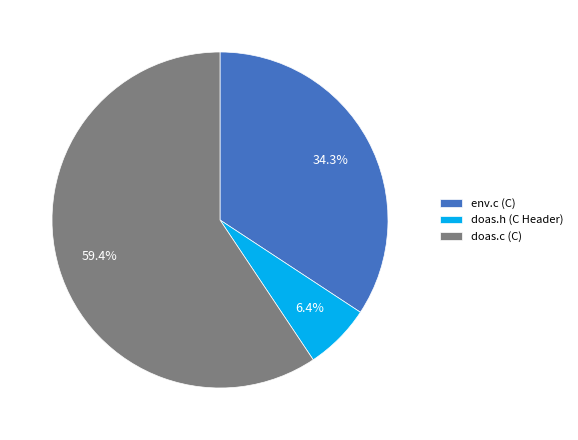

What is the ratio of the value at env.c (C) to the value at doas.c (C)?

0.6